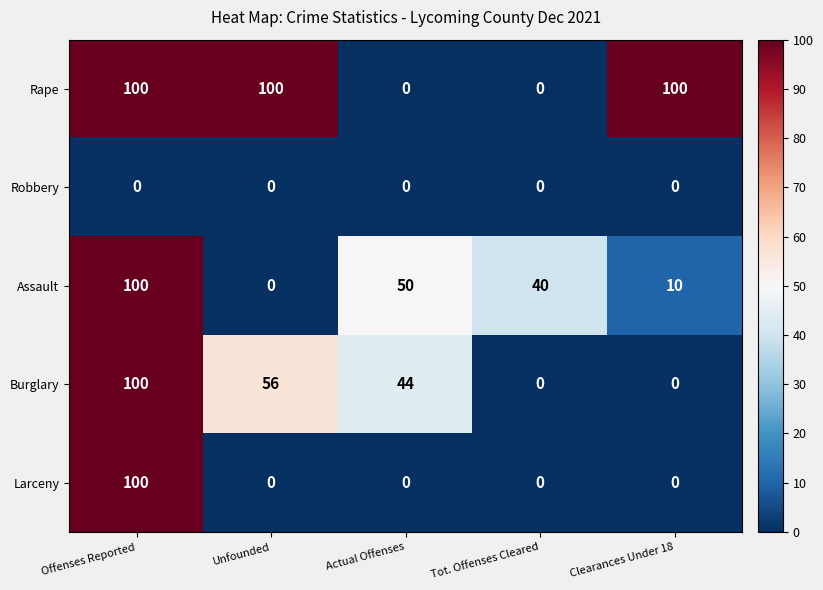

True or false: Burglary has a value of 52 at Clearances Under 18.

False